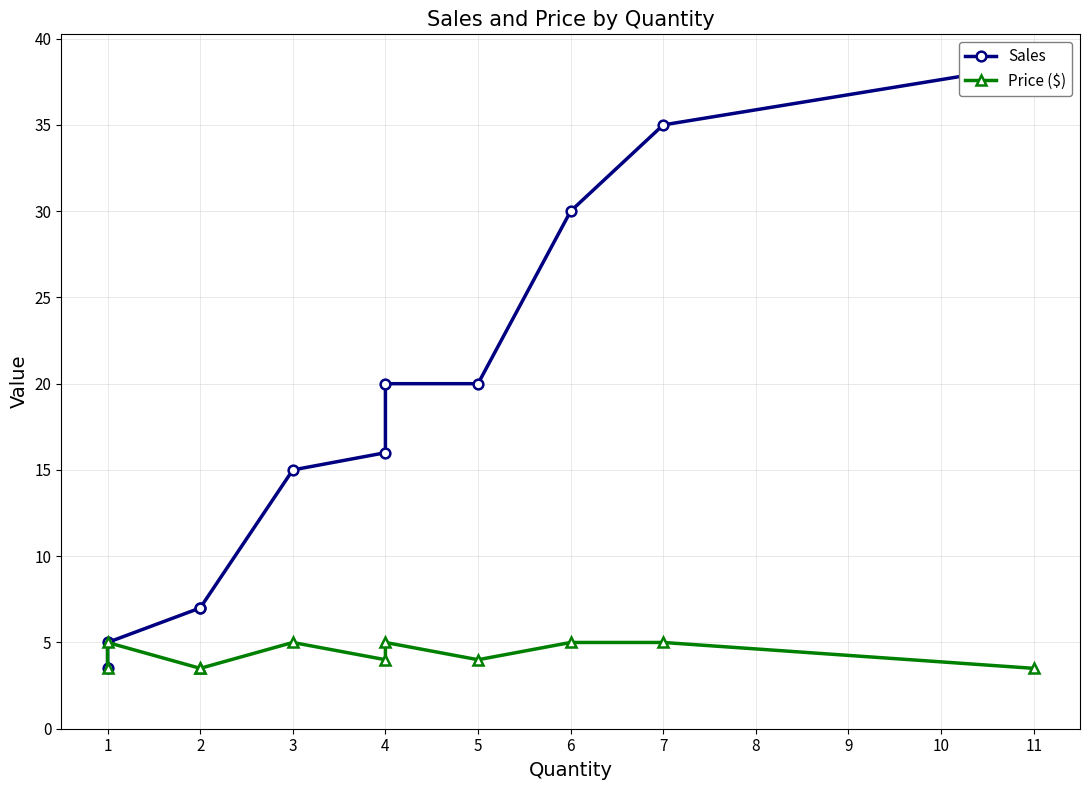

Which series has the largest total across all categories?

Sales